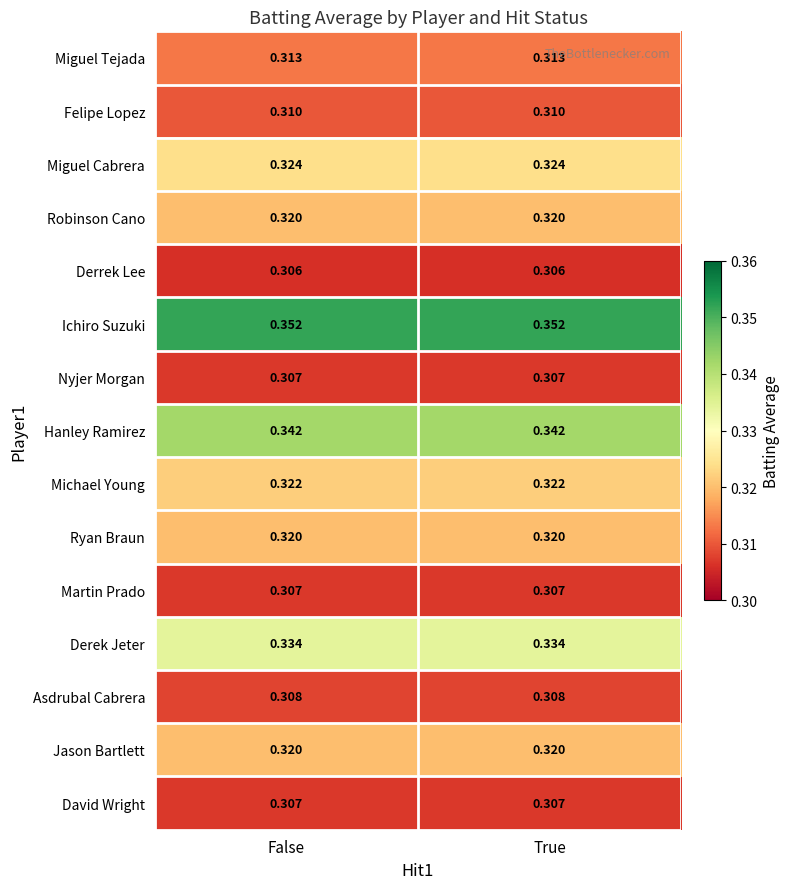

Is the value of David Wright at False greater than the value of Hanley Ramirez at False?

No